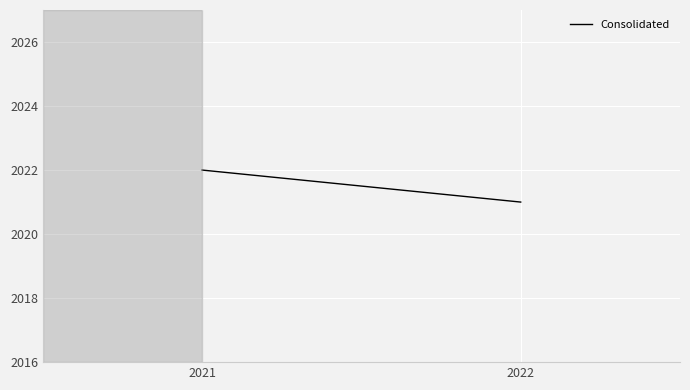

What is the average value?

2022